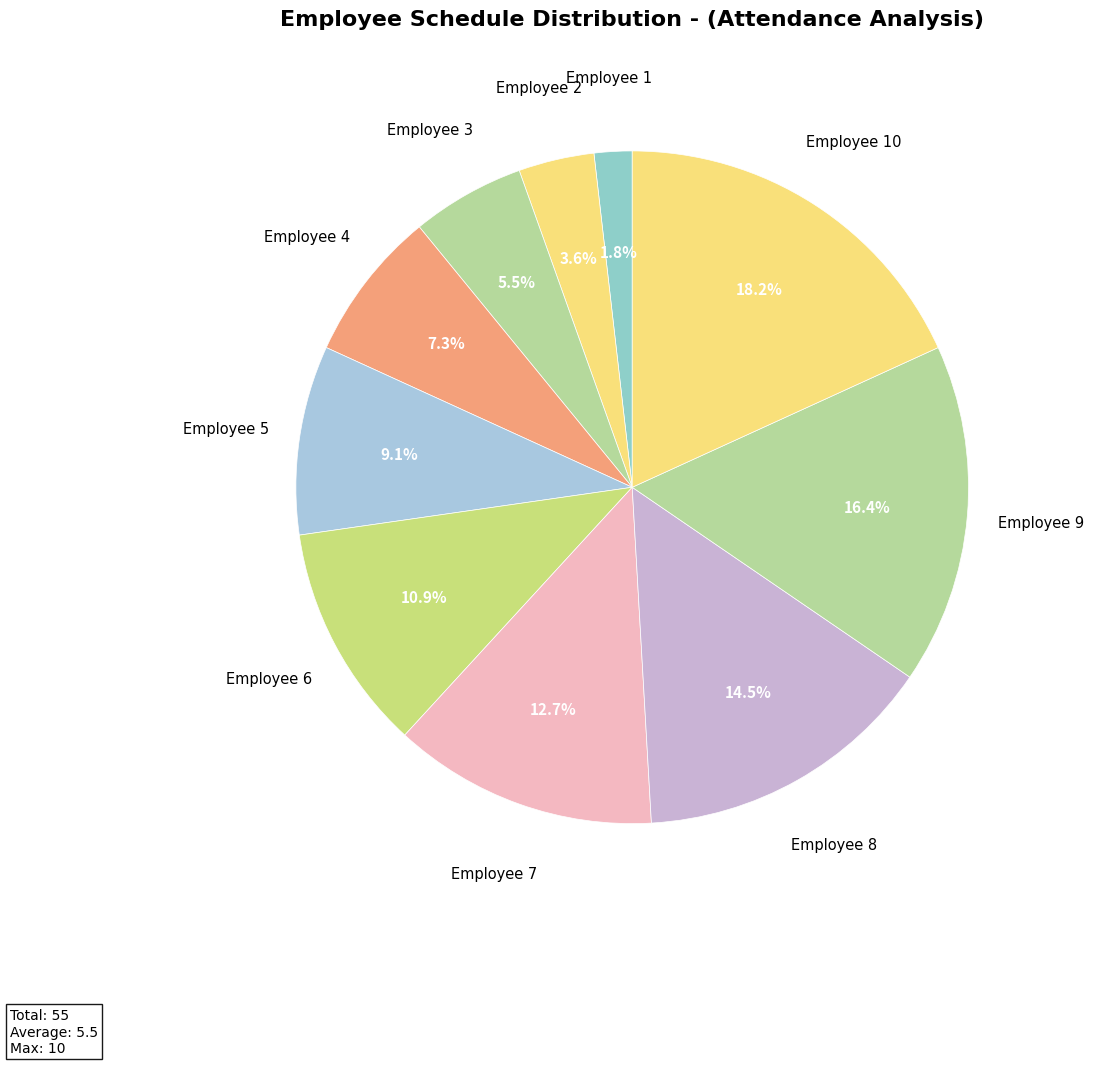

Is it true that Employee 9 is 16% of the pie?

True